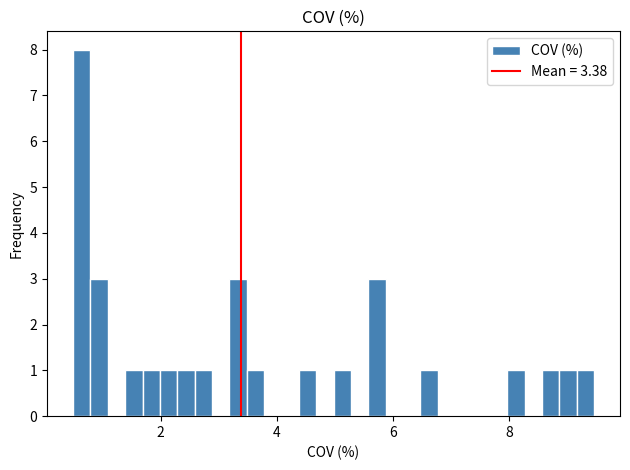

Around what value on the x-axis is the tallest bar? Give the approximate position of its centre, as read against the axis.

0.6